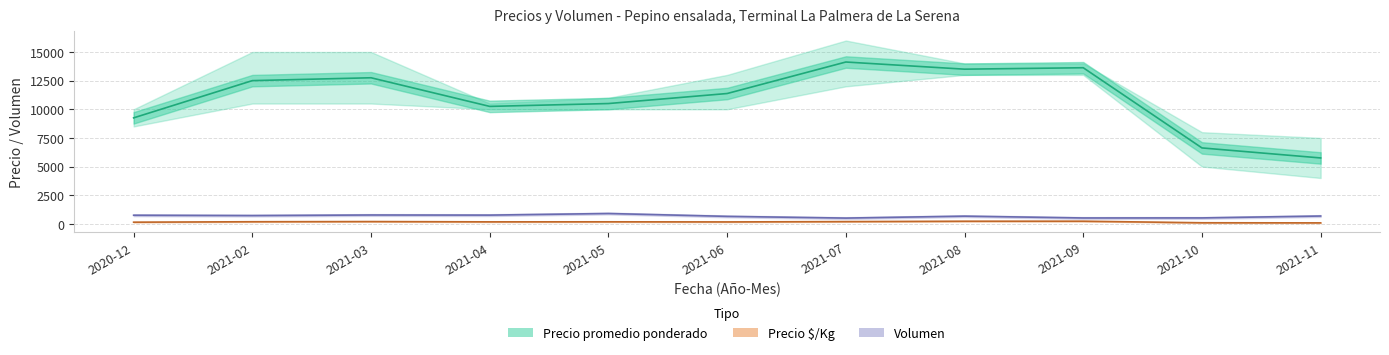

How many data points in Precio promedio ponderado medio are above 11375?

5